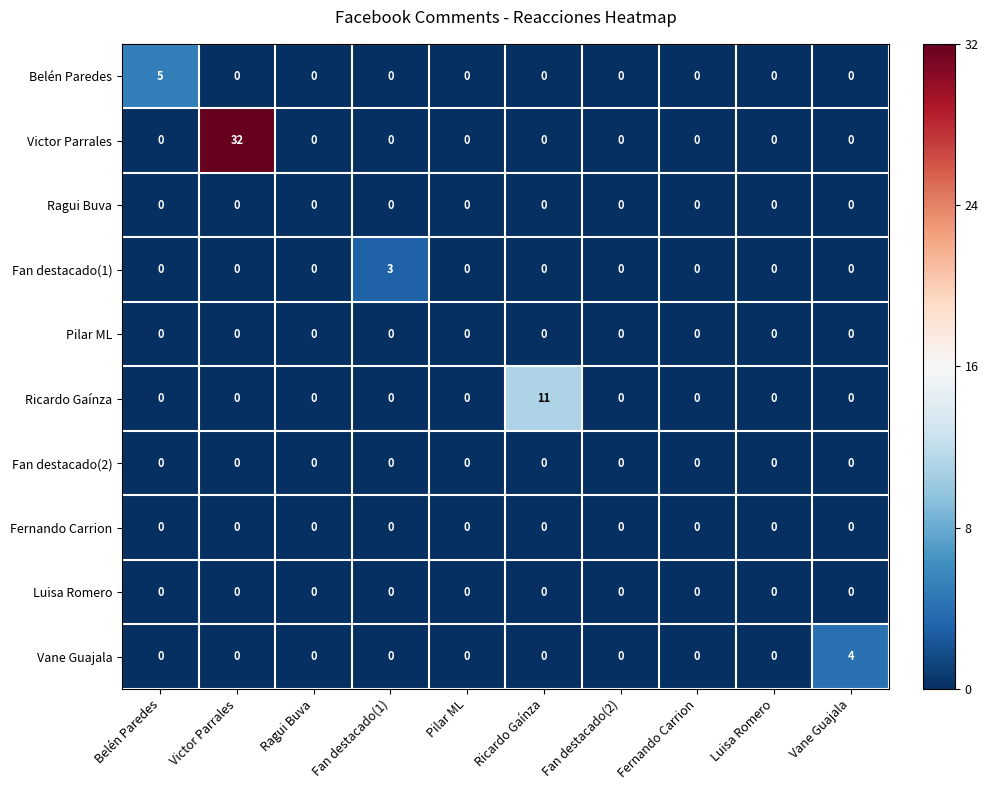

True or false: Ricardo Gaínza has a value of 0 at Ragui Buva.

True